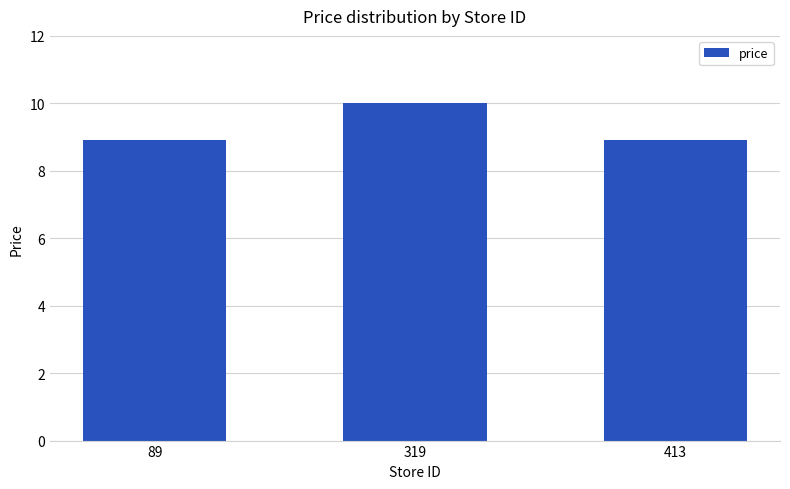

Reading left to right, extract all data points from this chart.

89=8.9	319=10.0	413=8.9